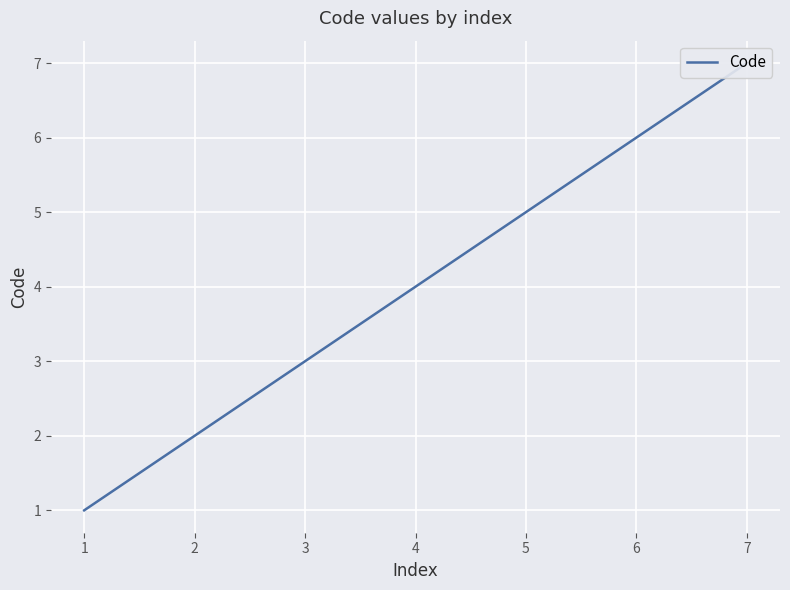

How many values are between 2 and 6?

5